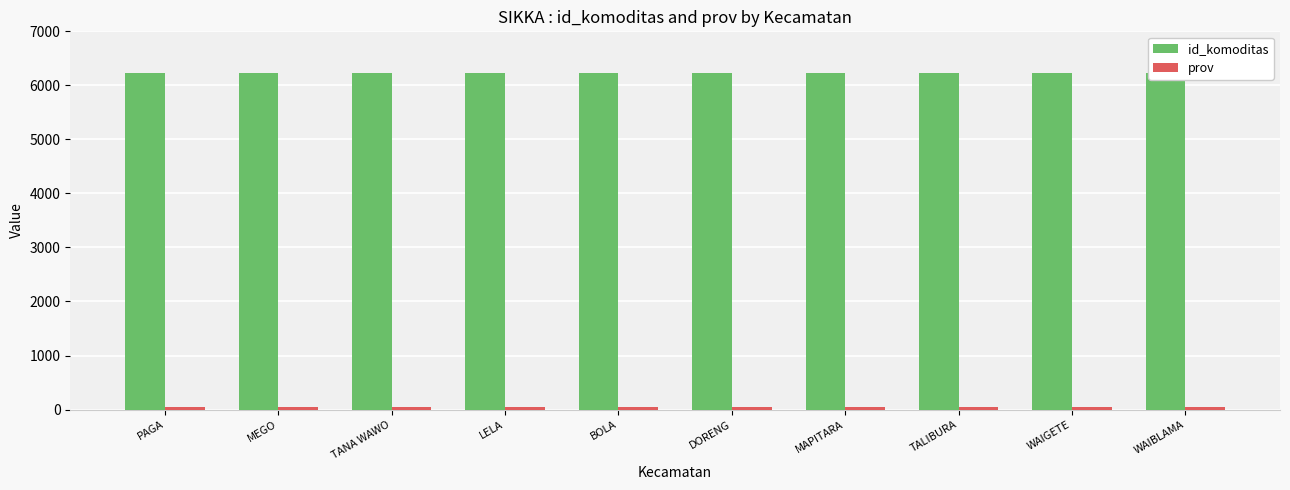

Between TANA WAWO and BOLA, which series saw the biggest shift?

id_komoditas